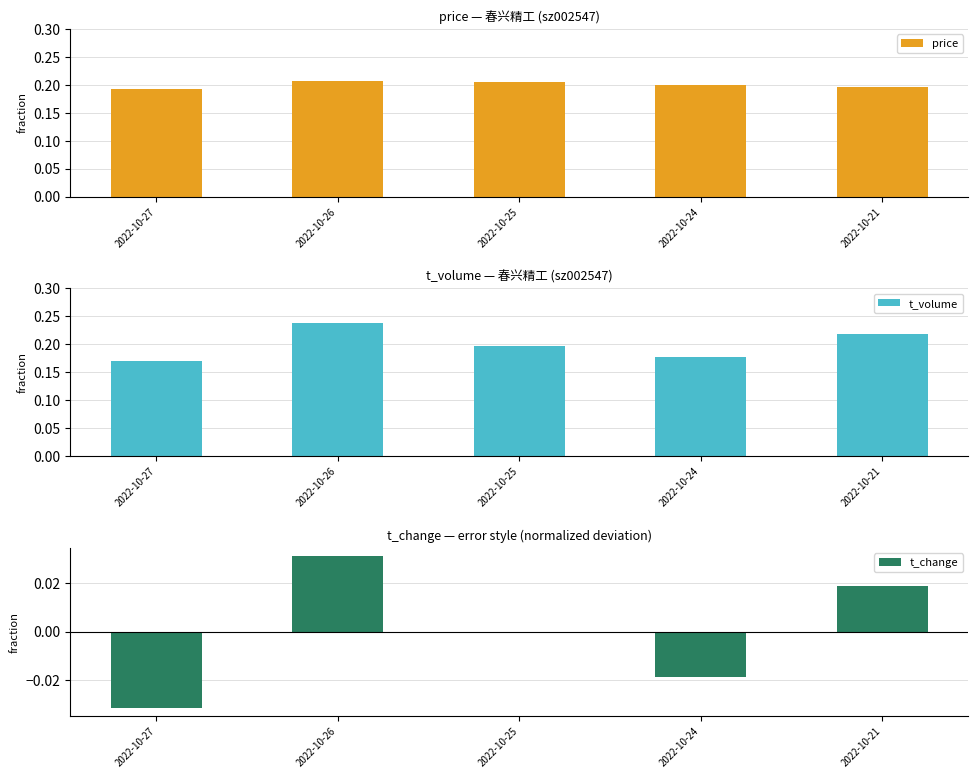

Reading left to right, list all the values displayed in this chart.

price: 2022-10-27=0.2	2022-10-26=0.2	2022-10-25=0.2	2022-10-24=0.2	2022-10-21=0.2
t_volume: 2022-10-27=0.2	2022-10-26=0.2	2022-10-25=0.2	2022-10-24=0.2	2022-10-21=0.2
t_change: 2022-10-27=-0.0	2022-10-26=0.0	2022-10-25=-0.0	2022-10-24=-0.0	2022-10-21=0.0